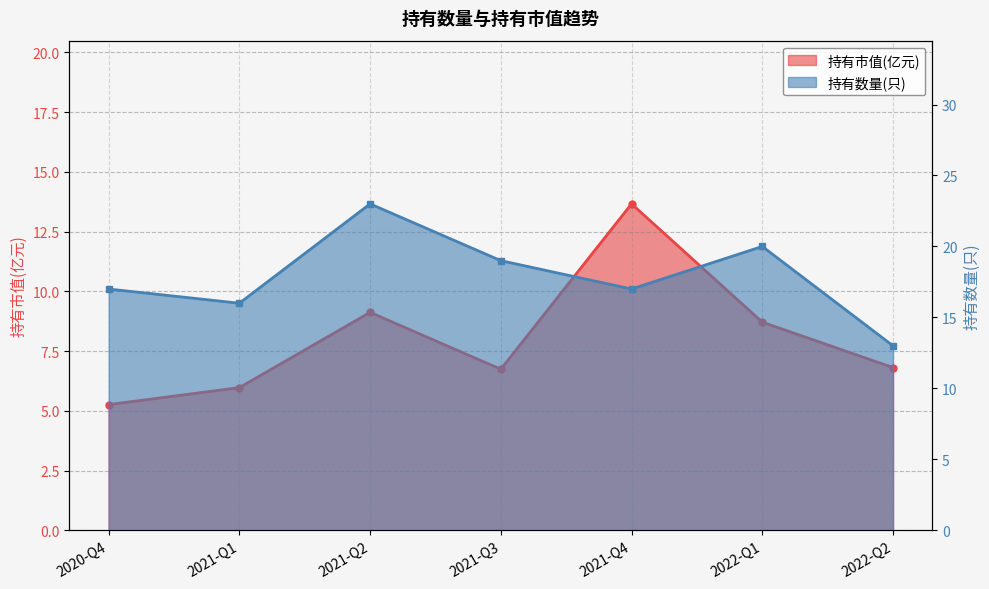

The value of 持有数量(只) at 2021-Q3 is 32.4. True or false?

False